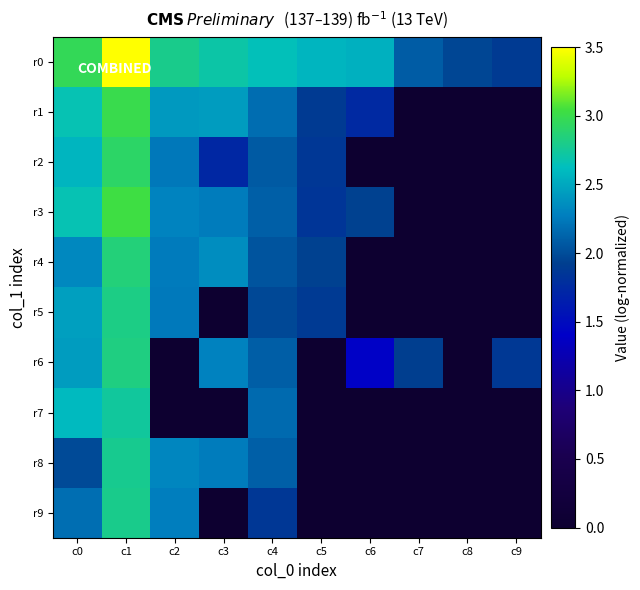

What is the maximum value shown in the chart?

3.5